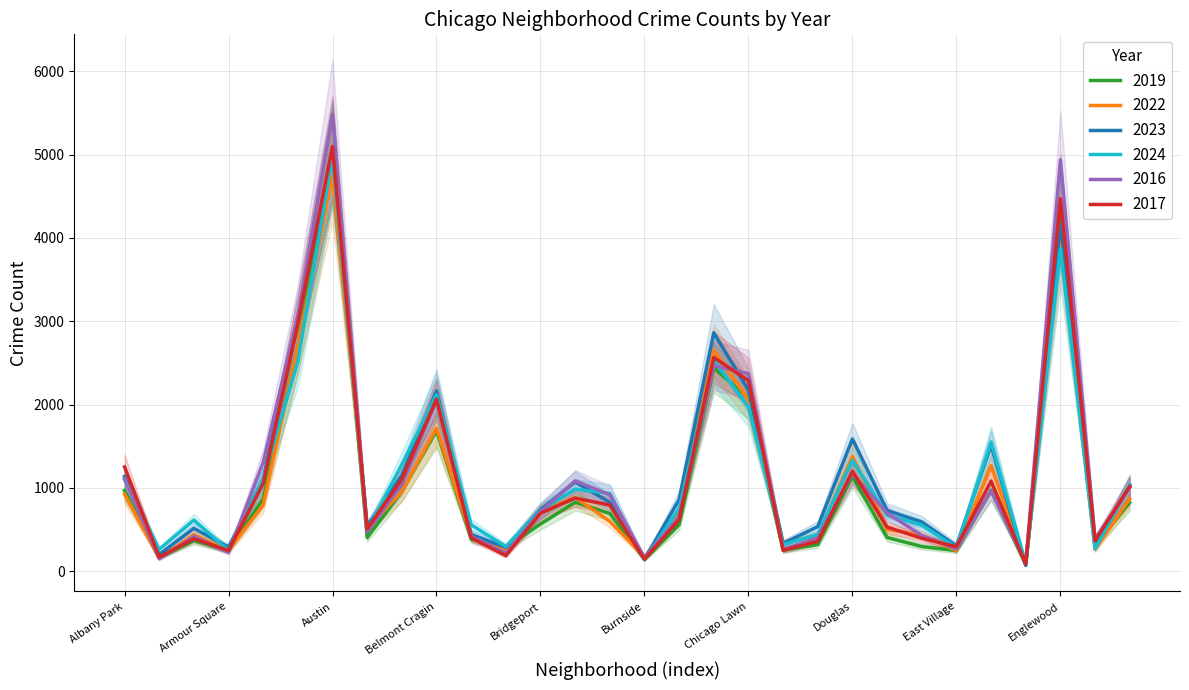

What are all the series names shown in the legend?

2019, 2022, 2023, 2024, 2016, 2017